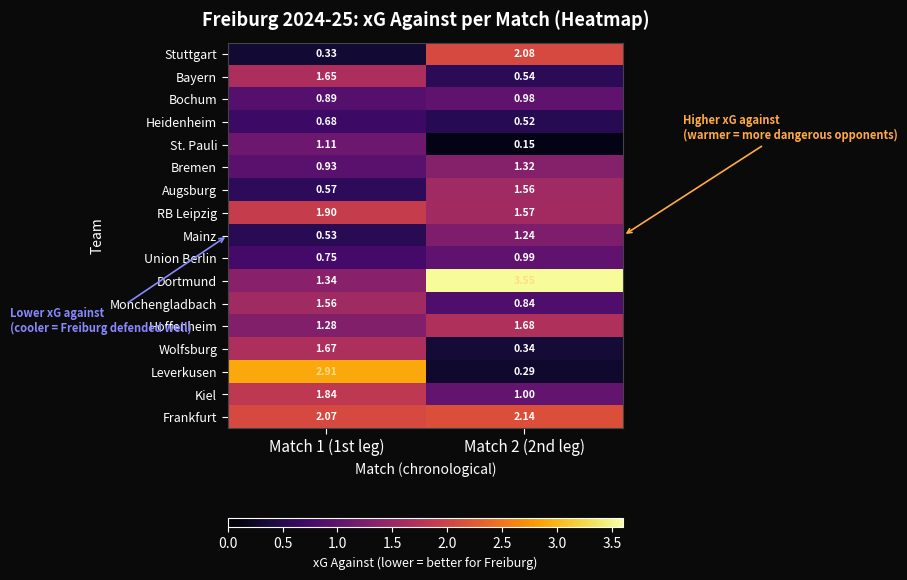

Which series changed the most between Match 1 (1st leg) and Match 2 (2nd leg)?

Leverkusen